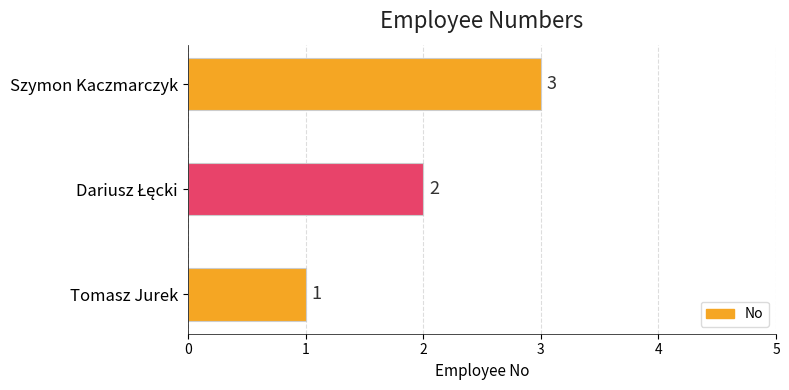

Which label corresponds to the smallest value in the chart?

Tomasz Jurek